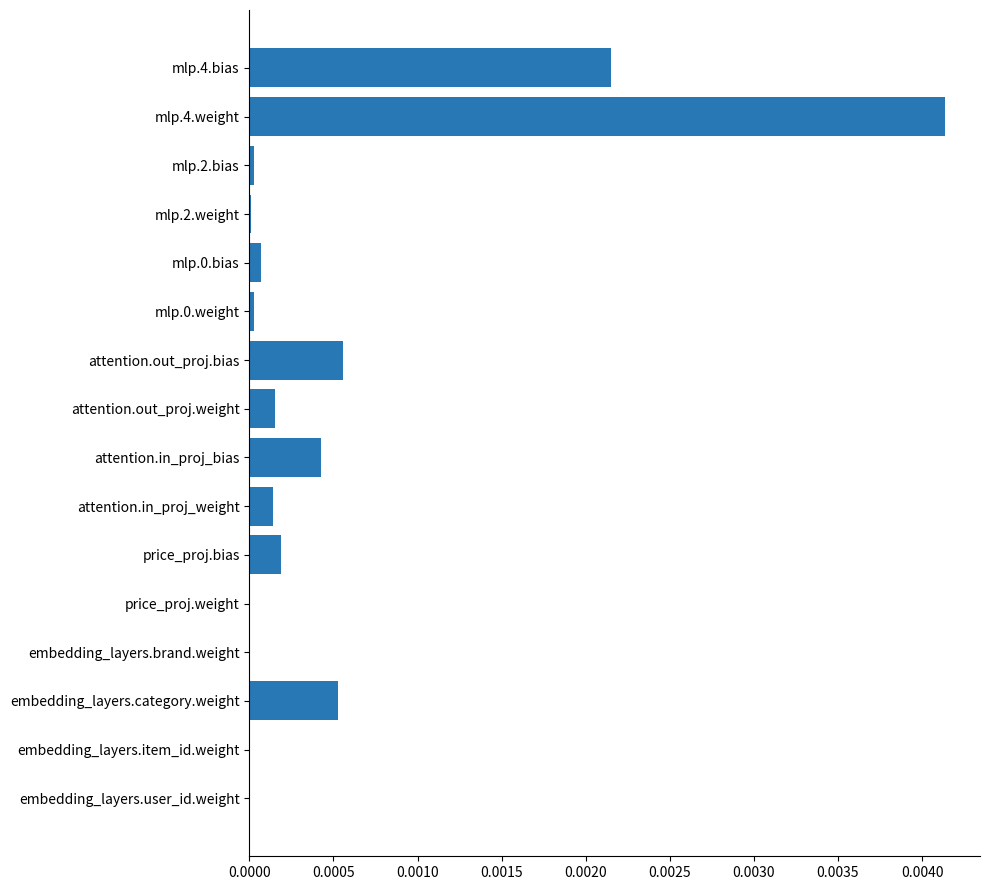

True or false: the data shows 0.0 at attention.in_proj_bias.

True